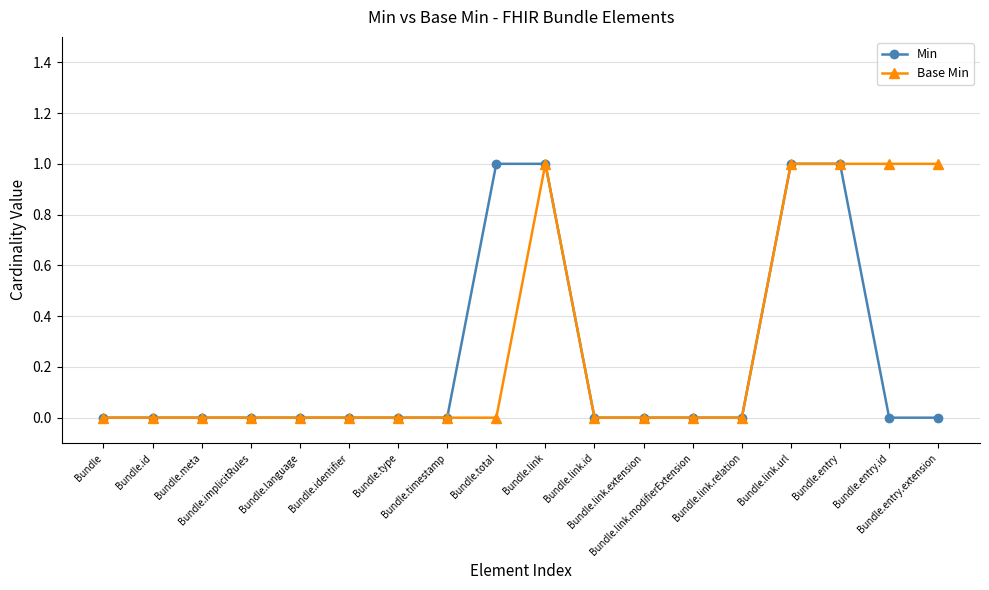

What is the value of the Base Min point at the 18th from the left?

1